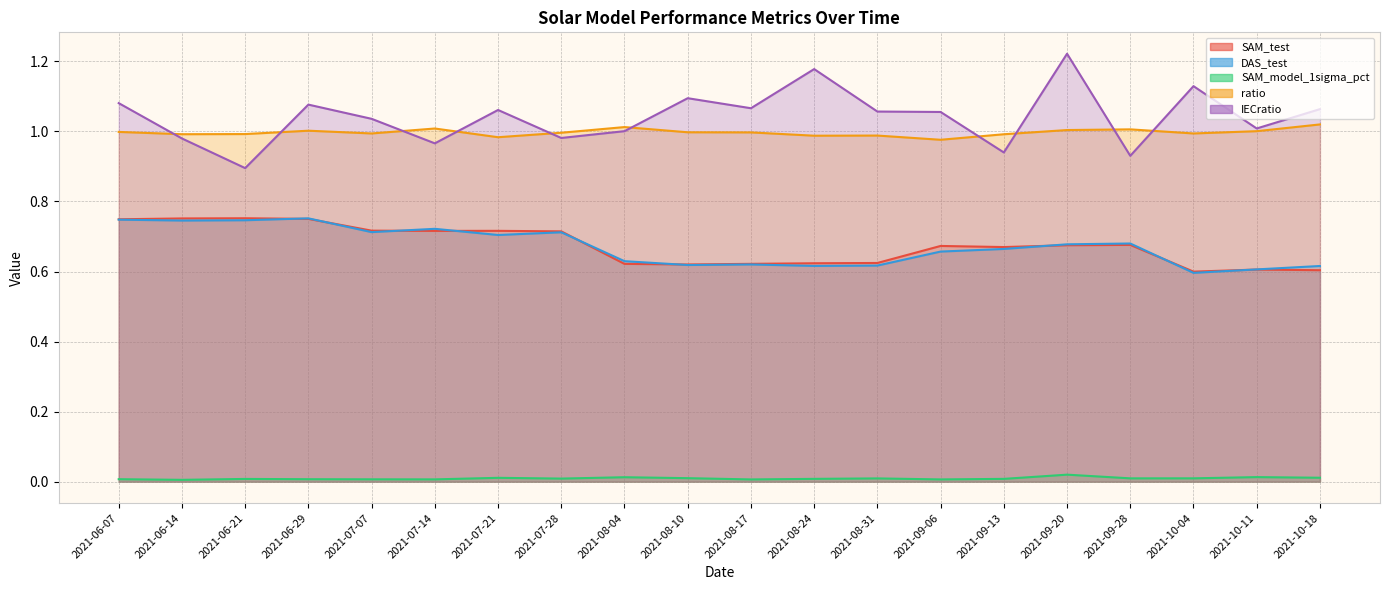

Which series has the largest total across all categories?

IECratio